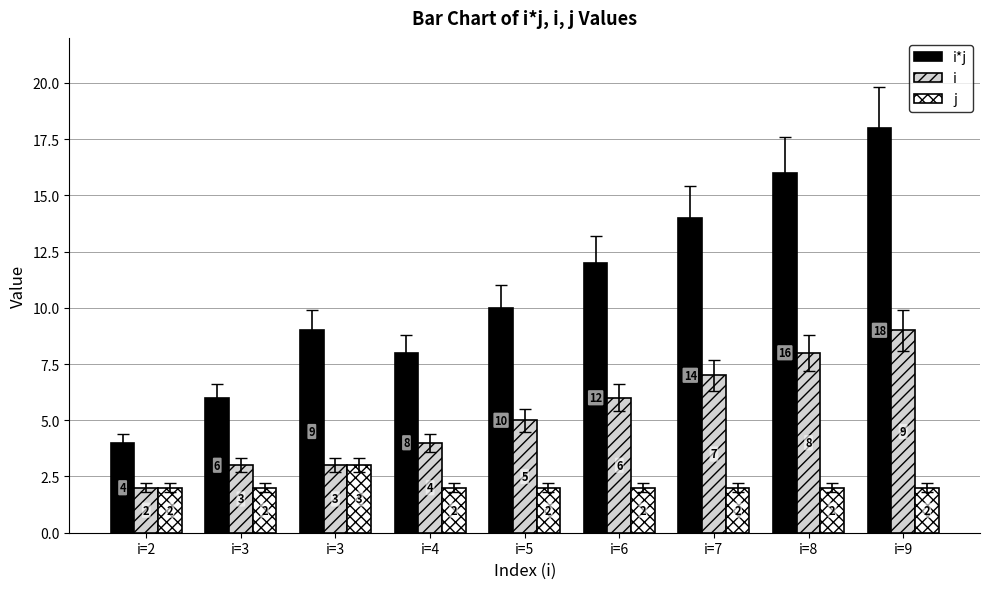

Which label corresponds to the largest value in the chart?

i=9